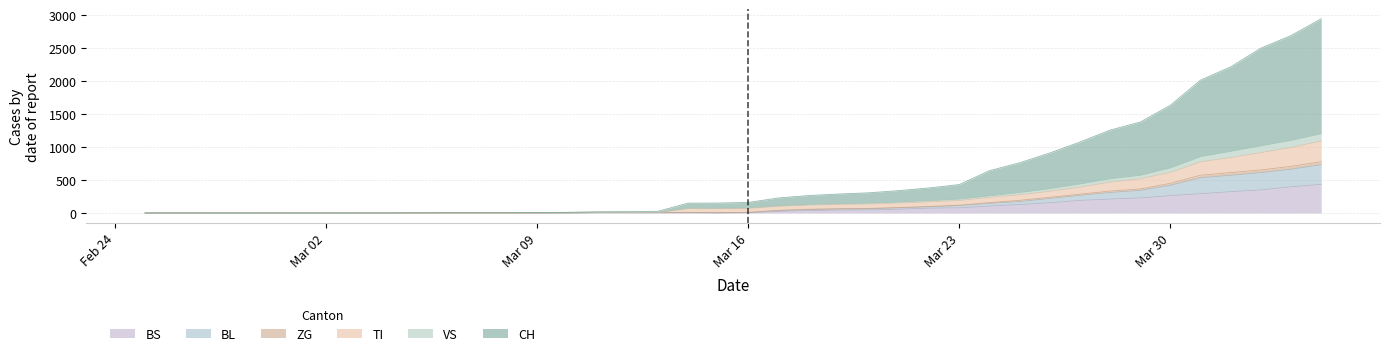

Does the chart display data point markers on the line(s)?

No